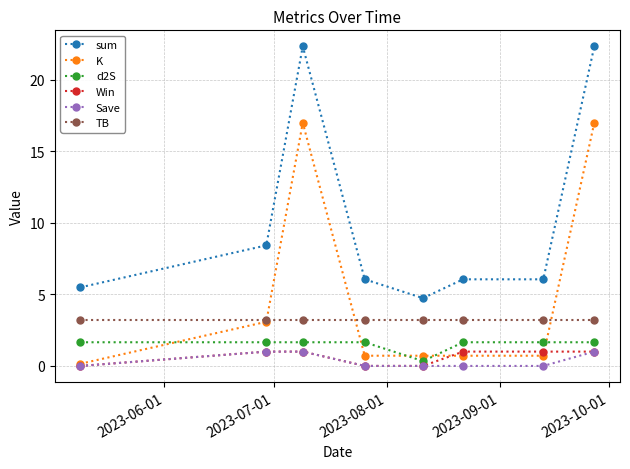

Which series has the largest range (max minus min)?

sum